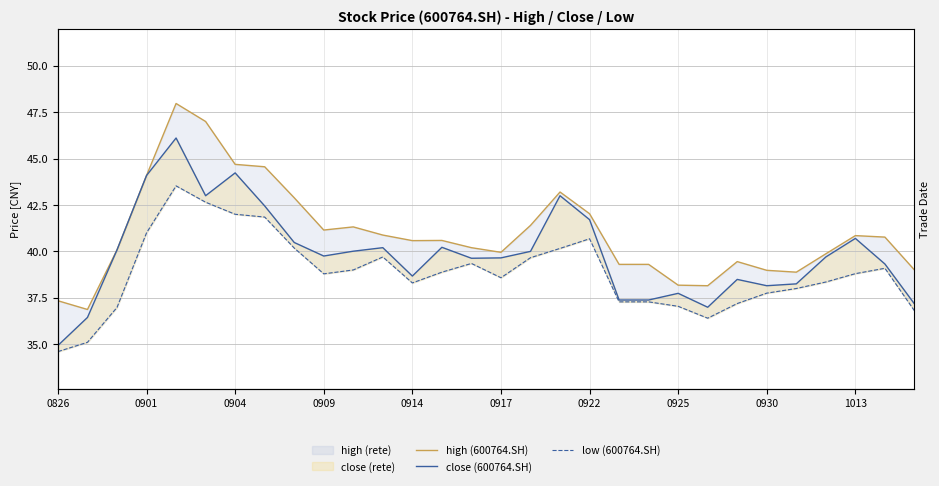

Reading right to left, extract all data points from this chart.

high (600764.SH): 39.0	40.8	40.9	39.9	38.9	39.0	39.5	38.1	38.2	39.3	39.3	42.0	43.2	41.4	40.0	40.2	40.6	40.6	40.9	41.3	41.1	42.9	44.6	44.7	47.0	48.0	44.1	40.1	36.9	37.3
close (600764.SH): 37.2	39.3	40.7	39.7	38.2	38.1	38.5	37.0	37.7	37.4	37.4	41.7	43.0	40.0	39.6	39.6	40.2	38.7	40.2	40.0	39.8	40.5	42.5	44.2	43.0	46.1	44.1	40.1	36.4	34.9
low (600764.SH): 36.8	39.1	38.8	38.4	38.0	37.8	37.2	36.4	37.0	37.3	37.3	40.7	40.2	39.7	38.6	39.4	38.9	38.3	39.7	39.0	38.8	40.2	41.9	42.0	42.6	43.5	41.0	37.0	35.1	34.6